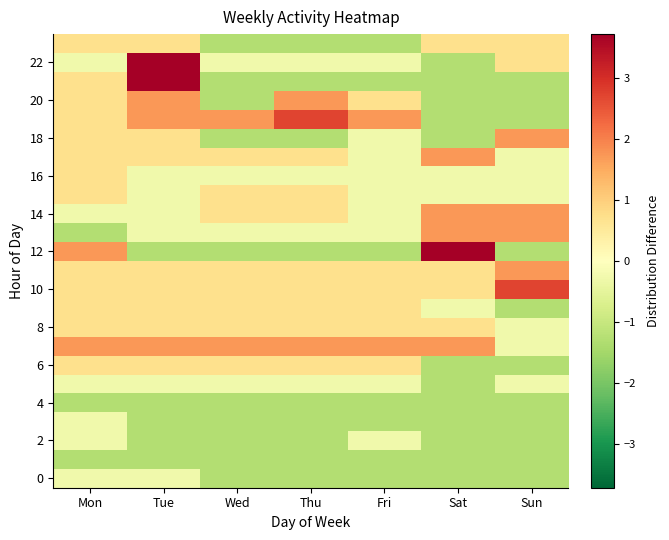

What is the spread (max minus min) of values at Sat?

5.0